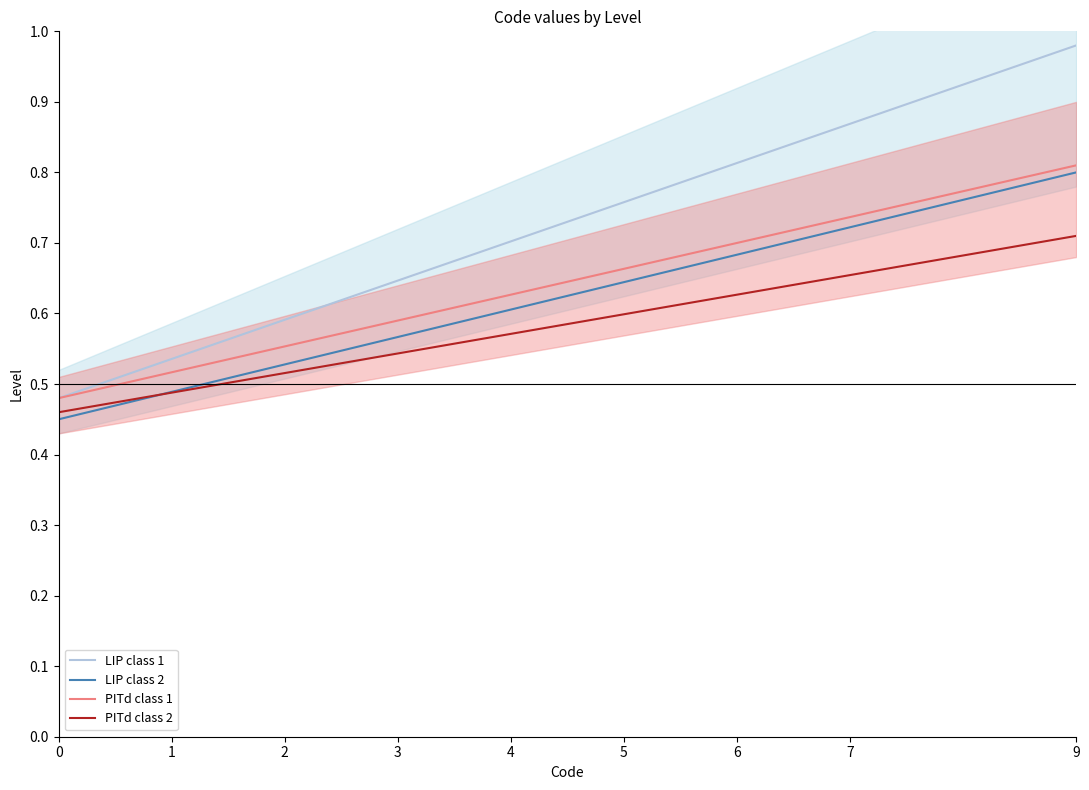

What is the minimum value for PITd class 1?

0.5